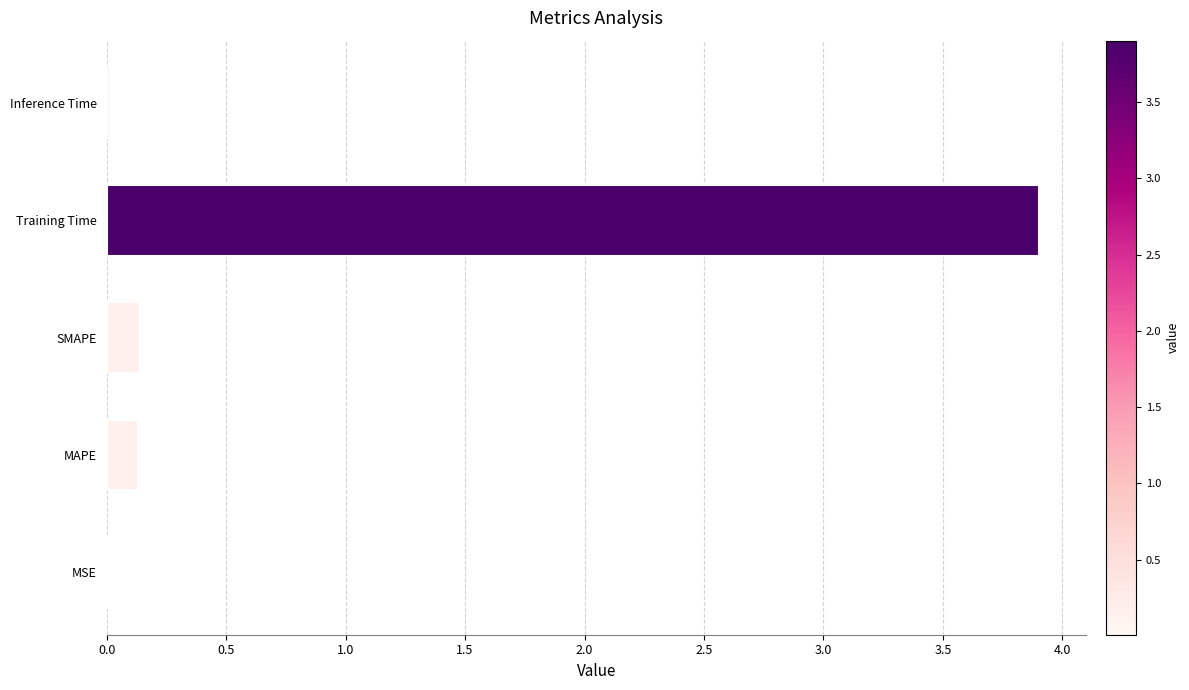

What is the change in value from SMAPE to Training Time?

+3.8